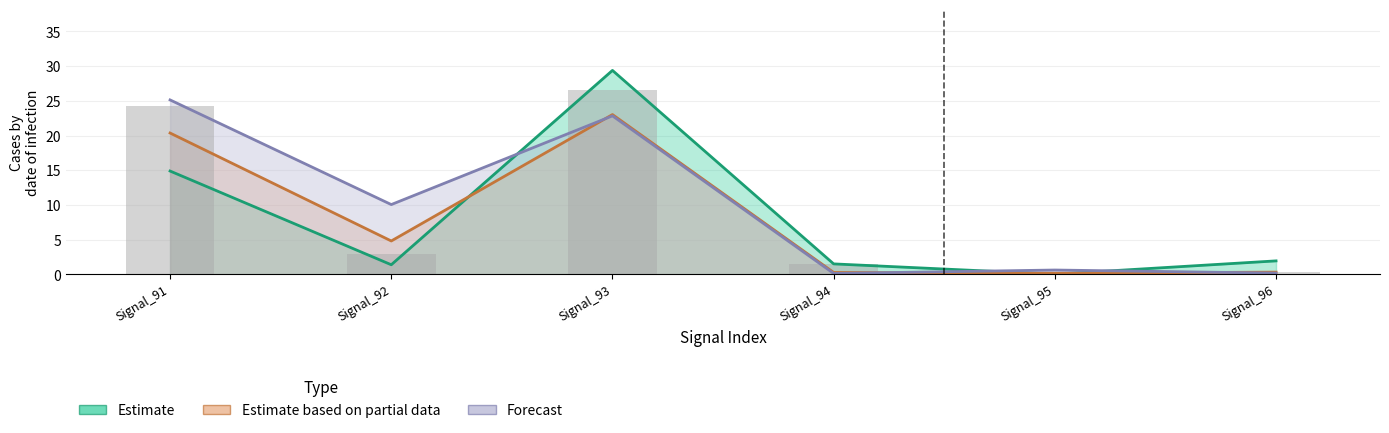

Which label corresponds to the largest value in the chart?

Signal_93